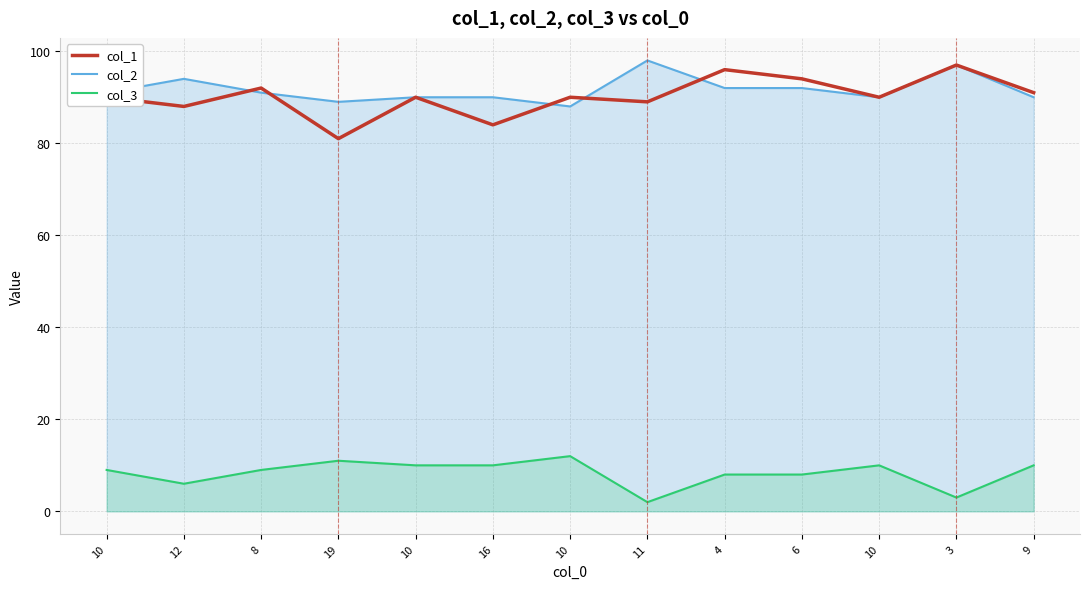

What is the difference between the col_1 values at 16 and 19?

3